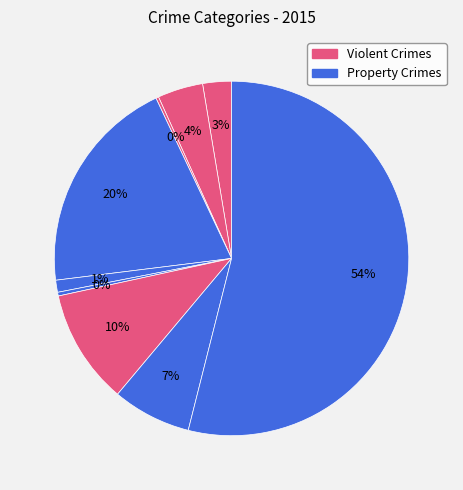

Which slice is the smallest?

Arson